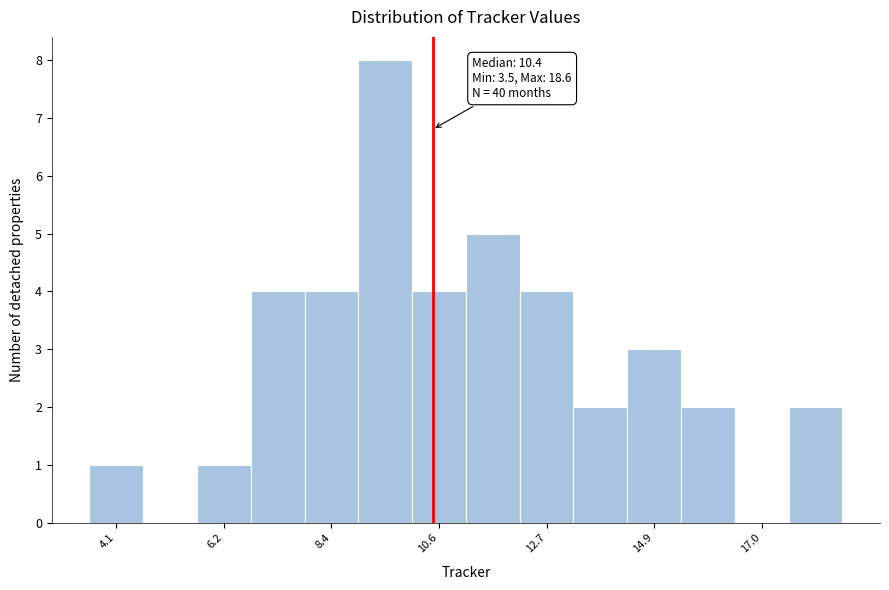

Around what value on the x-axis is the tallest bar? Give the approximate position of its centre, as read against the axis.

9.5